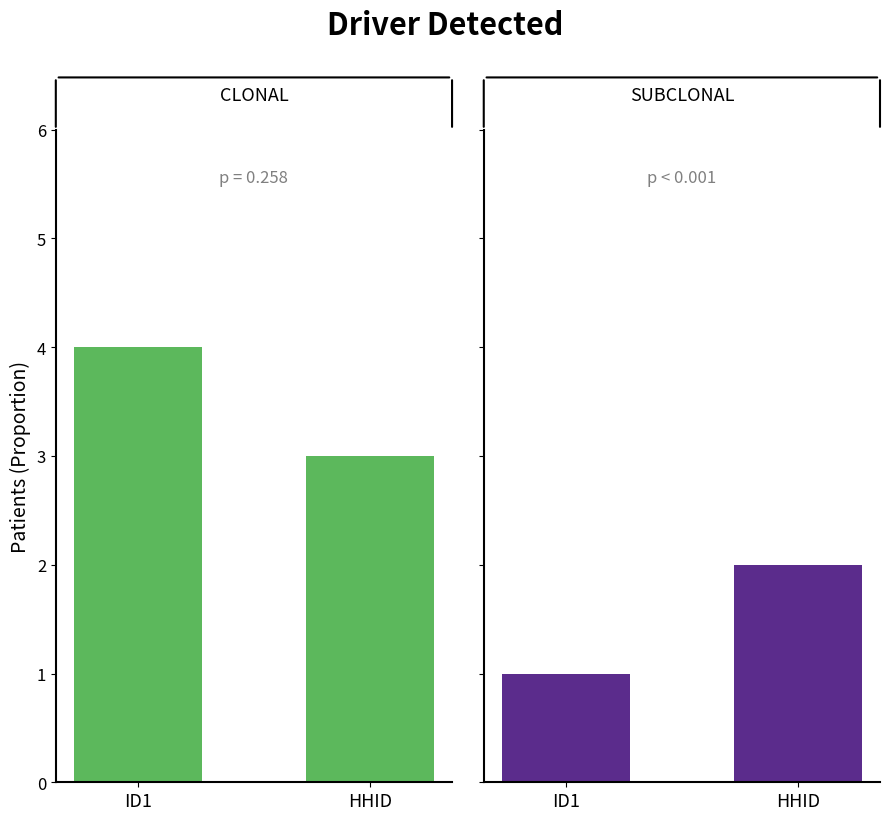

Reading left to right, list all the values displayed in this chart.

CLONAL: ID1=4	HHID=3
SUBCLONAL: ID1=1	HHID=2